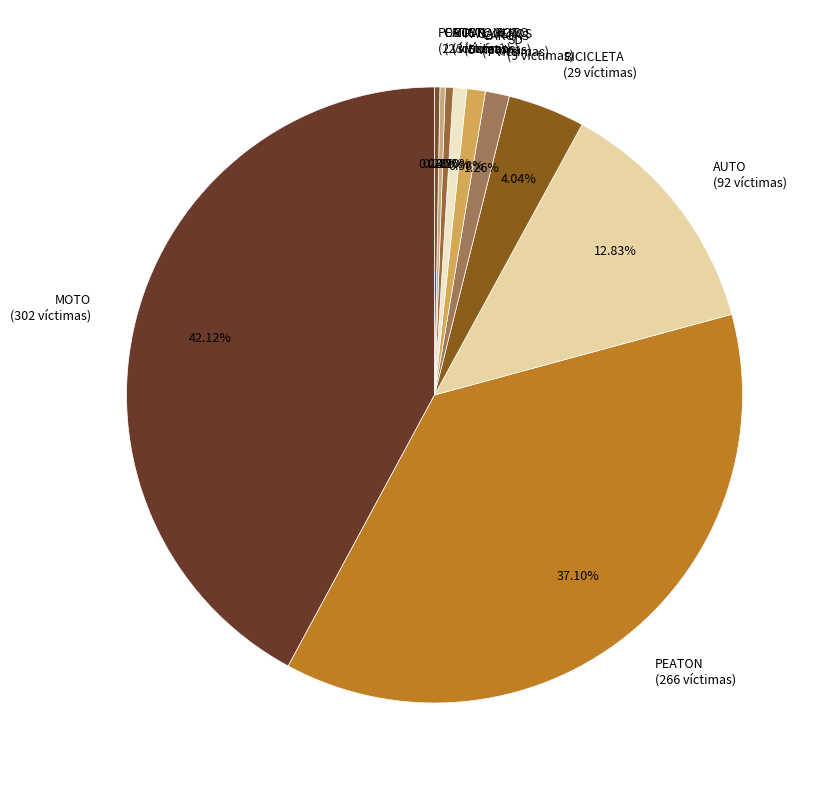

Combined, do BICICLETA (29 víctimas) and PEATON_MOTO (2 víctimas) account for over 50%?

No